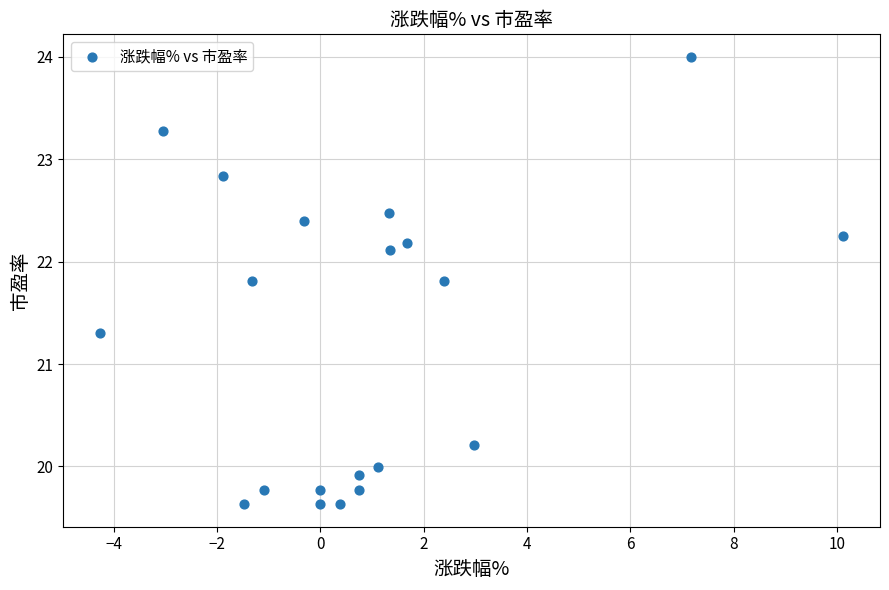

What Y value in the scatter plot is closest to 21?

21.3